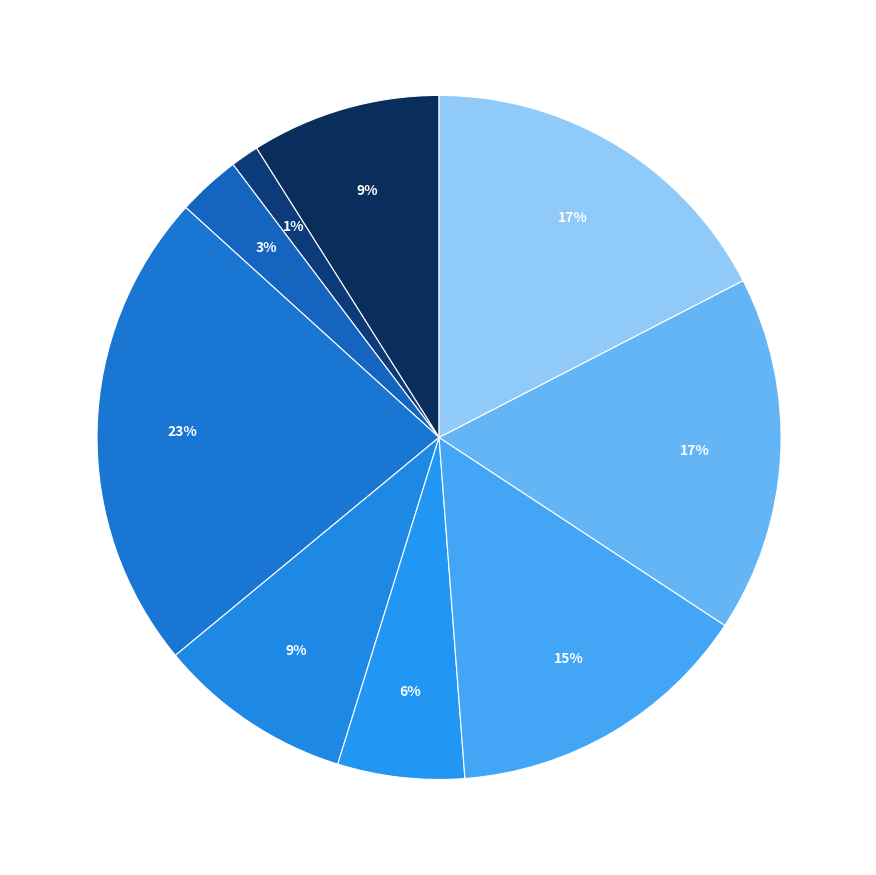

Is the sum of 02-3614 and 06-4318 greater than half?

No